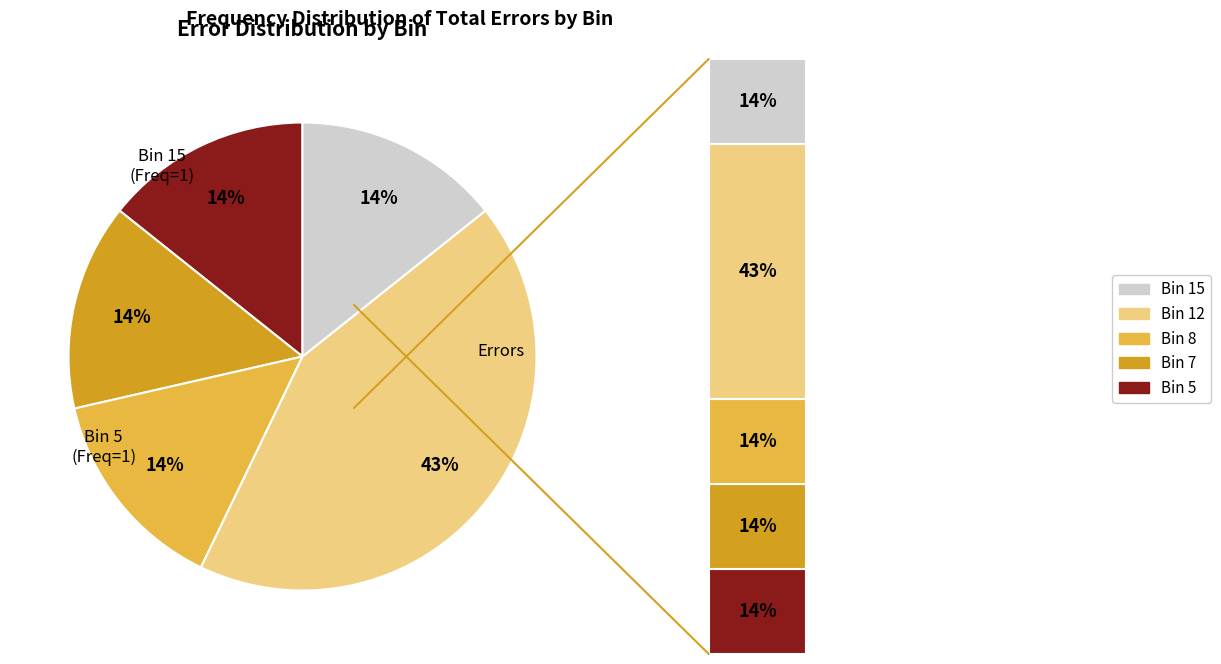

Which category has the smallest portion of the pie?

5